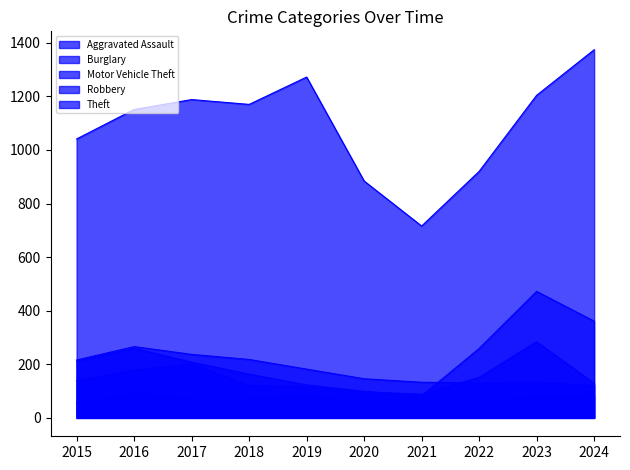

How many data points in Robbery are less than 139?

5